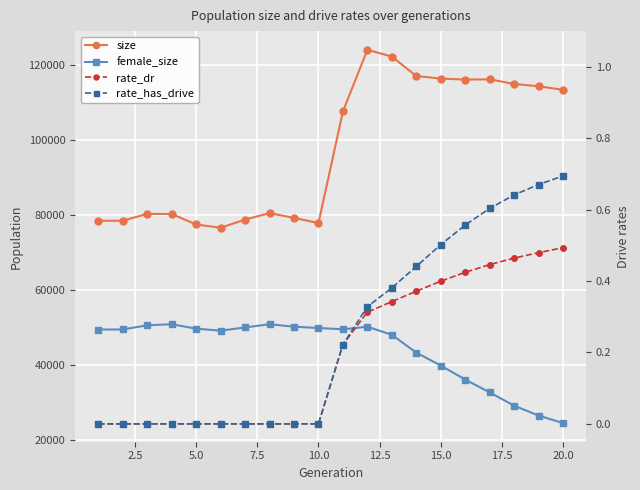

At how many categories does at least one series exceed 34686?

20